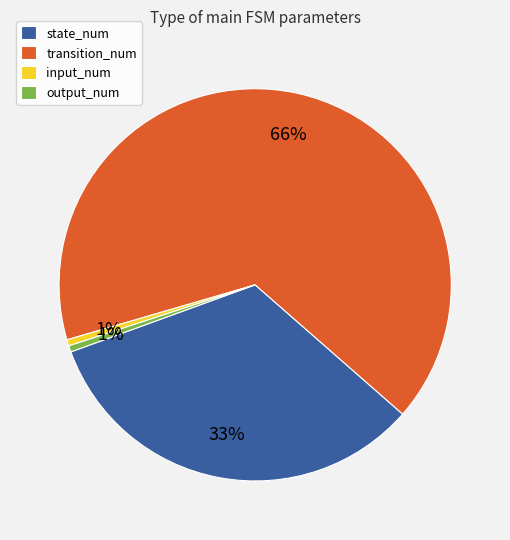

Combined, do input_num and output_num account for over 50%?

No